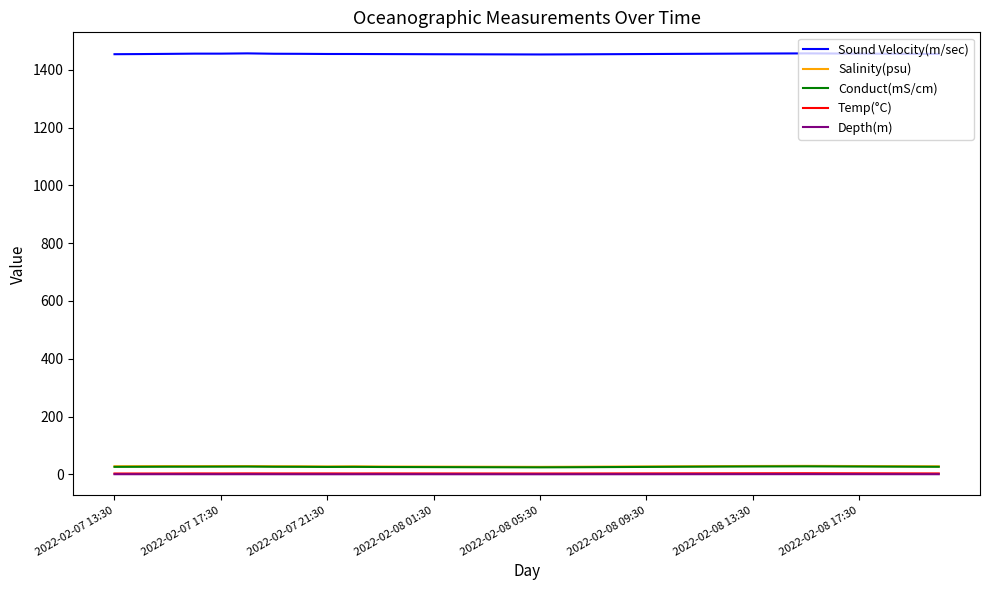

True or false: Conduct(mS/cm) and Depth(m) intersect in this chart.

False